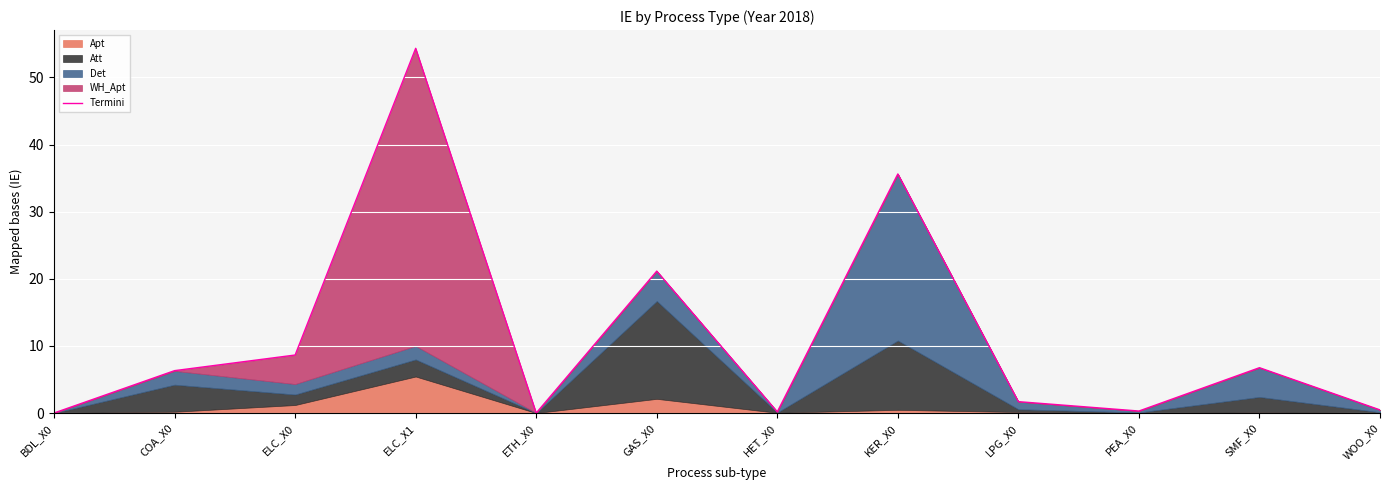

Rank the categories by value from lowest to highest.

ETH_X0, BDL_X0, HET_X0, PEA_X0, WOO_X0, LPG_X0, COA_X0, SMF_X0, ELC_X0, GAS_X0, KER_X0, ELC_X1